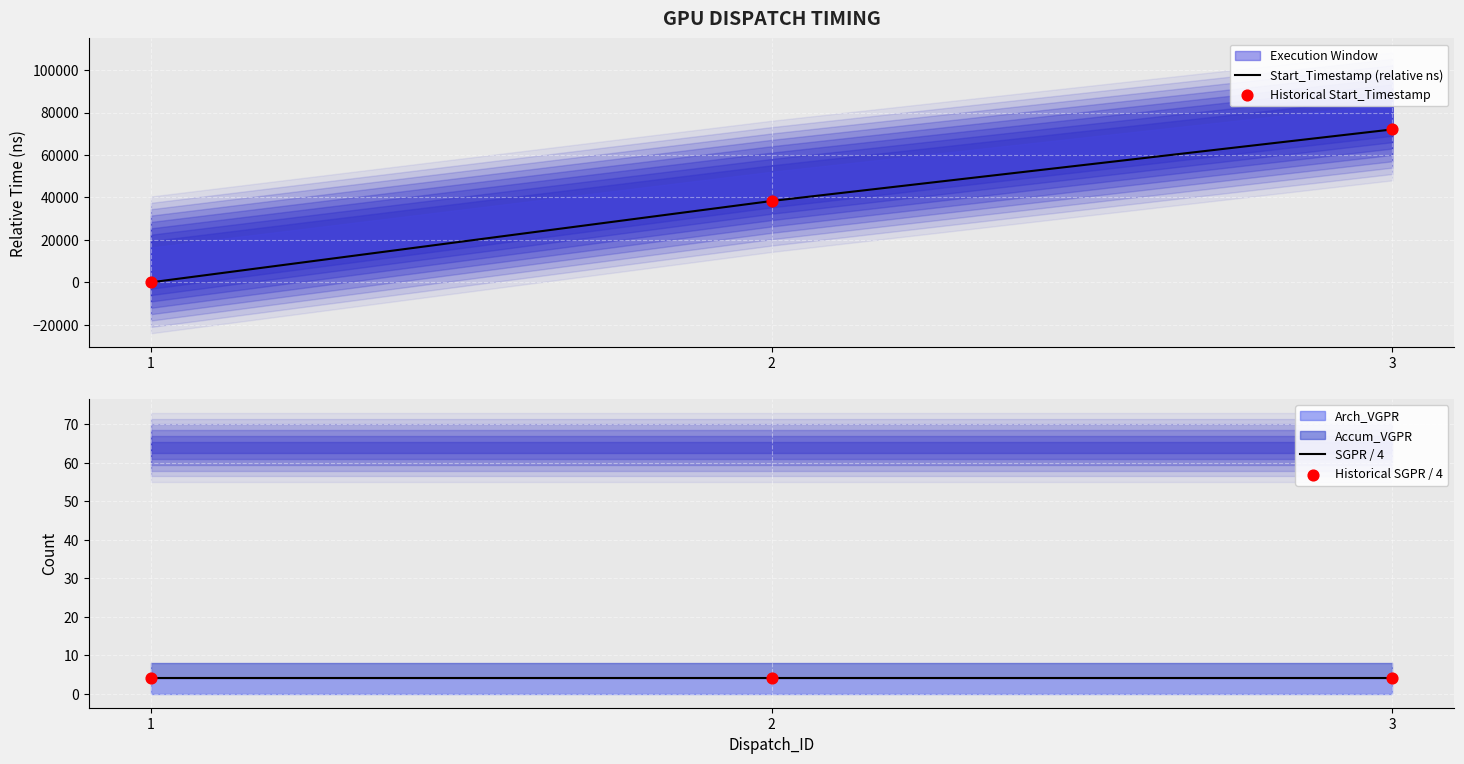

At which category is the sum across all series the highest?

3